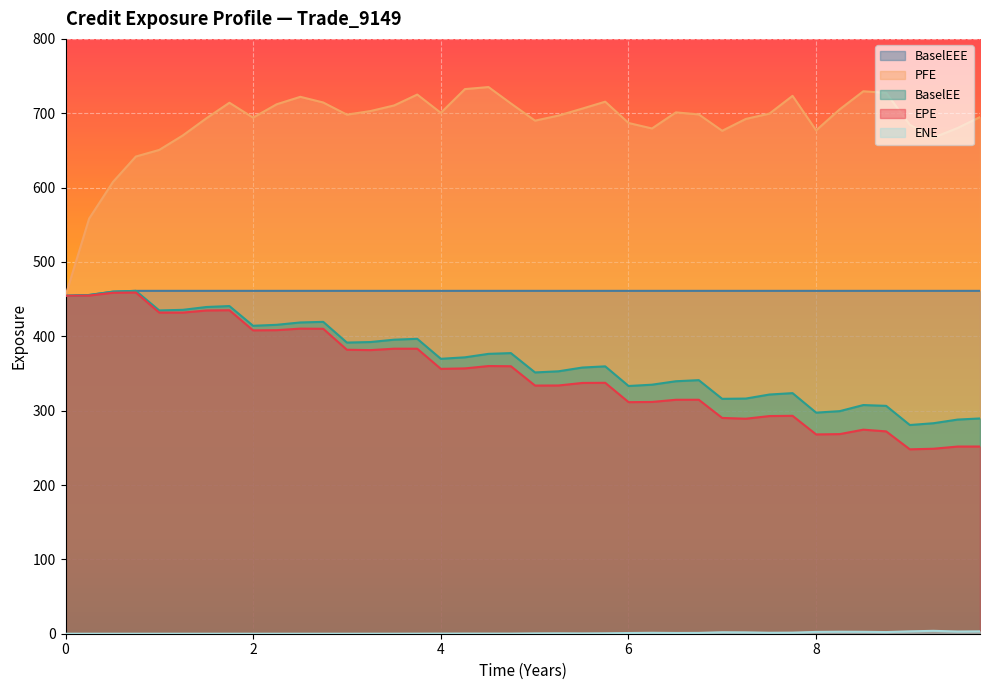

What is the total value across all series at 4?

1887.8